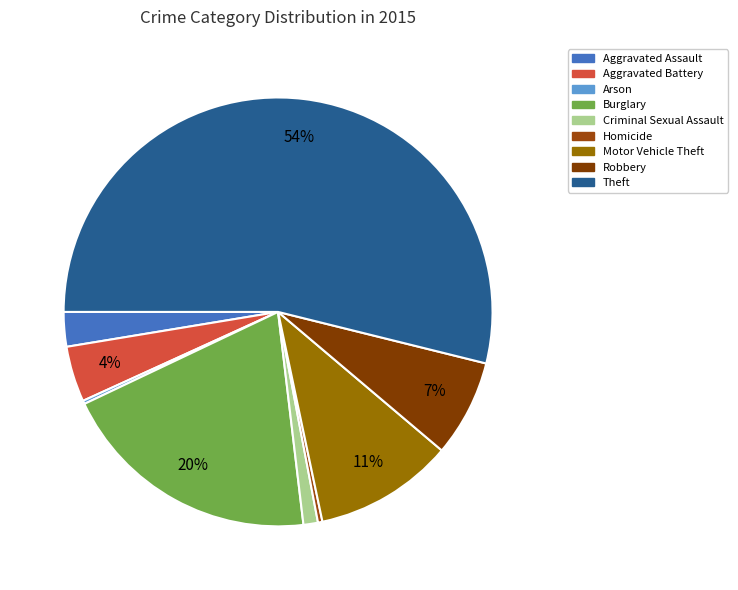

To the nearest percent, what is the difference between the largest and smallest slice percentages?

54%